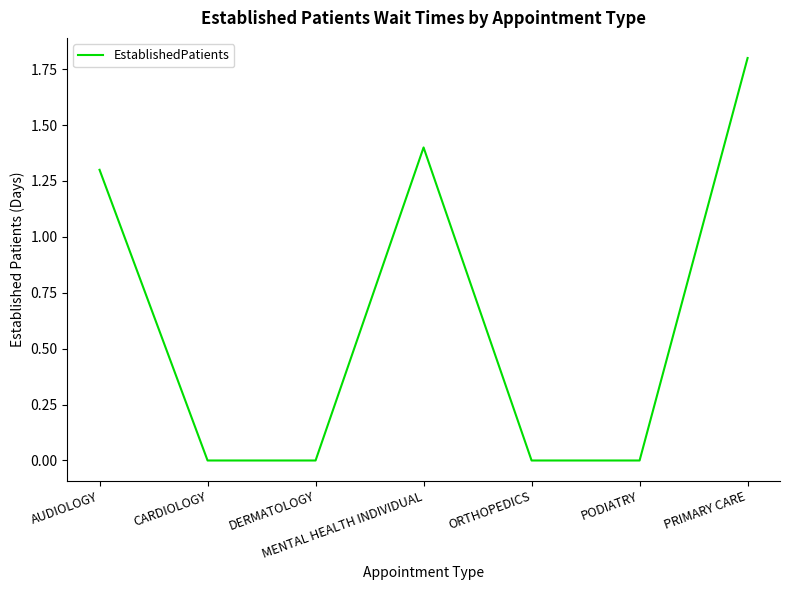

At which category does the data reach its first local peak?

MENTAL HEALTH INDIVIDUAL